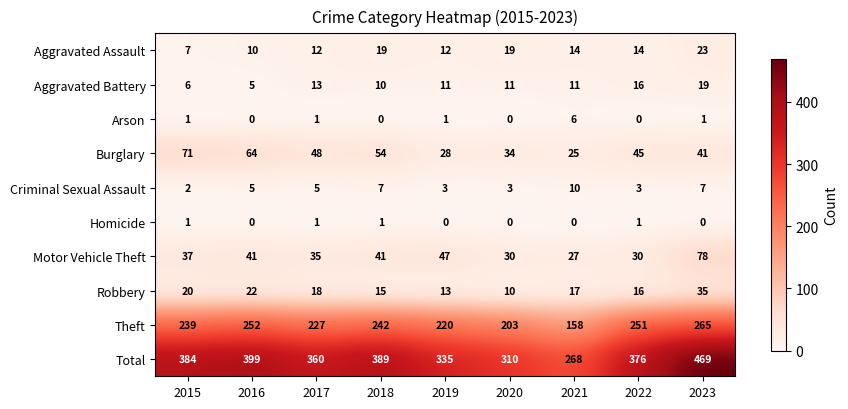

The value of Aggravated Assault at 2015 is 7. True or false?

True